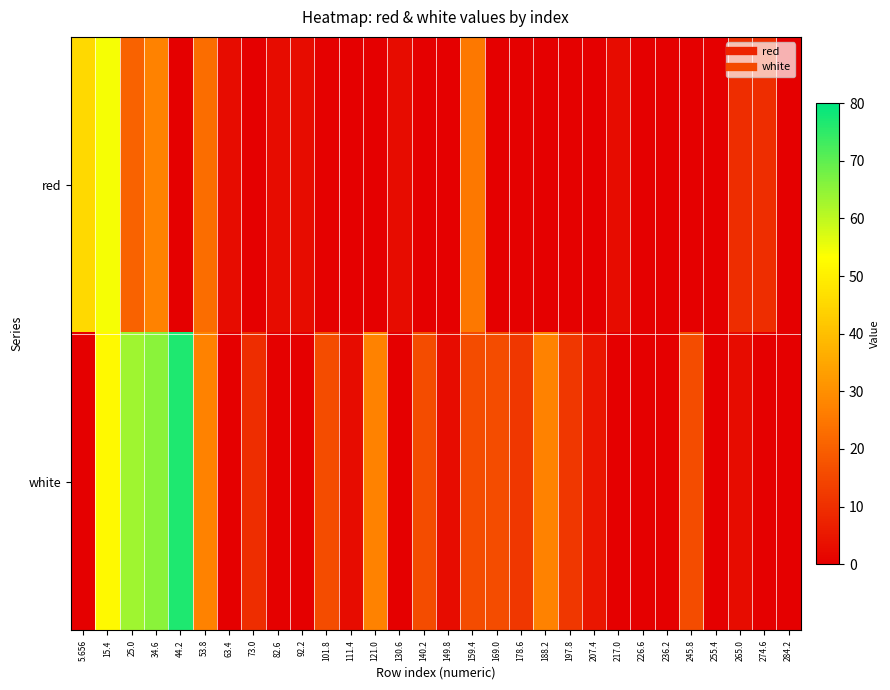

At 5.656, list the series in order from largest to smallest.

red, white